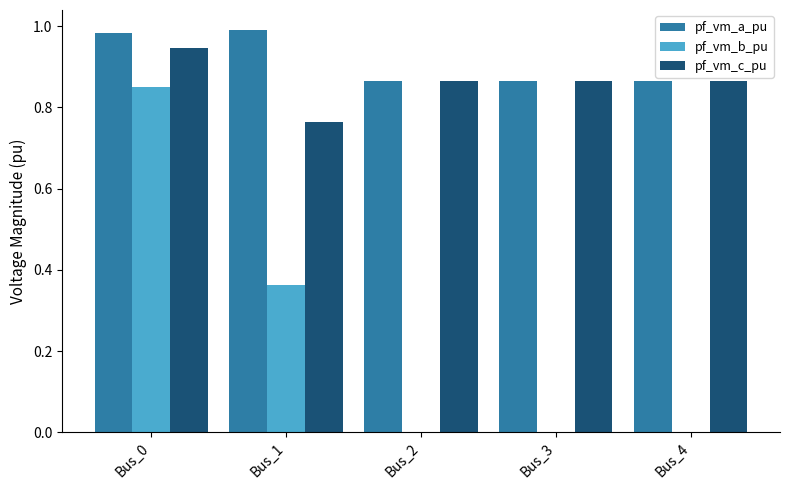

What are all the series names shown in the legend?

pf_vm_a_pu, pf_vm_b_pu, pf_vm_c_pu